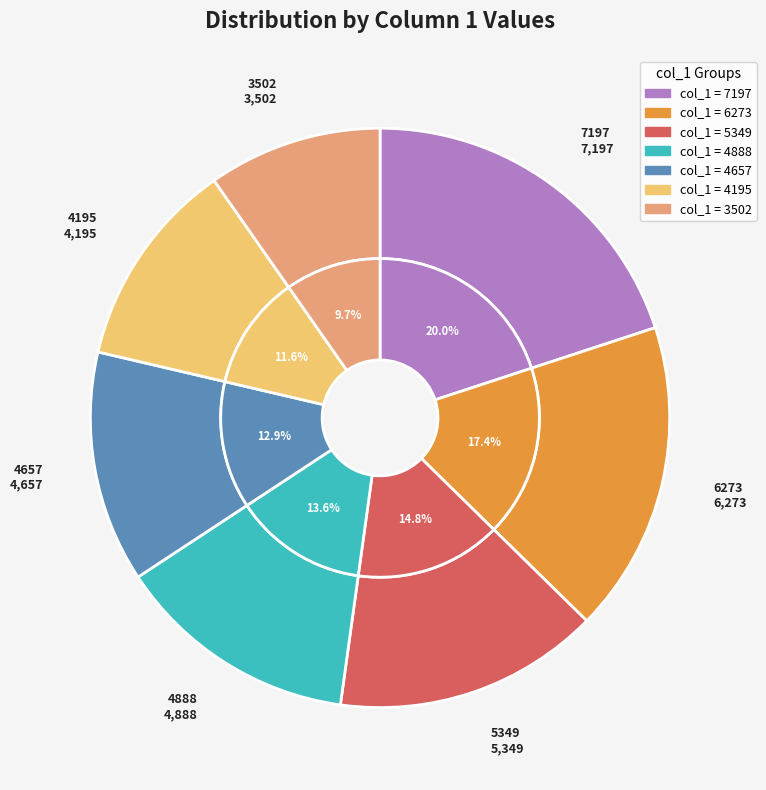

Is 6273 the majority of the pie?

No